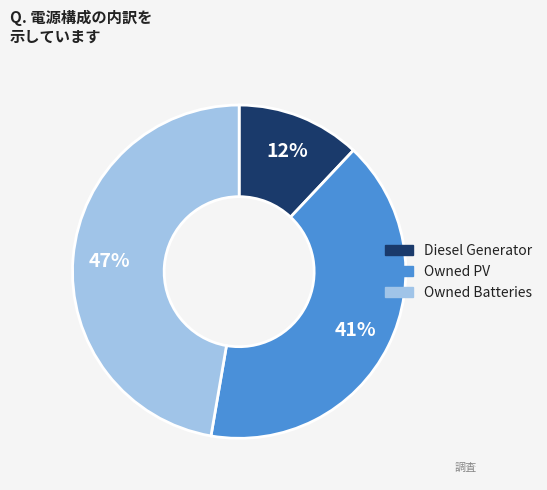

What is the largest slice in the pie chart?

Owned Batteries